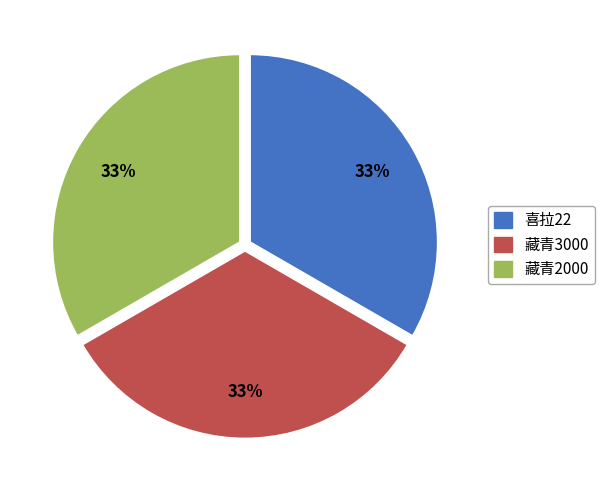

Does any single category account for the majority?

No